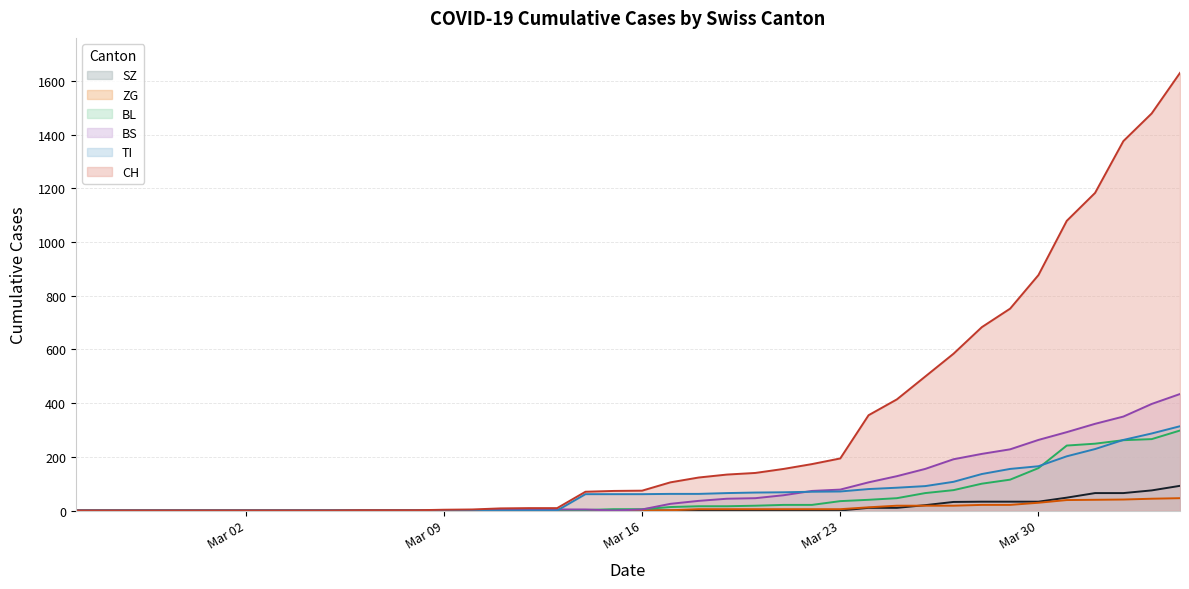

Reading right to left, list all the values displayed in this chart.

CH: 1630	1479	1376	1183	1079	877	752	683	584	499	414	355	194	173	155	140	134	123	105	74	73	70	9	9	8	4	3	1	1	1	0	0	0	0	0	0	0	0	0	0
TI: 314	287	263	229	202	165	155	136	107	91	85	80	71	70	68	67	65	62	62	61	61	61	0	0	0	0	0	0	0	0	0	0	0	0	0	0	0	0	0	0
BS: 434	397	350	323	292	263	228	211	191	155	128	105	78	73	57	46	44	36	25	4	0	4	4	4	4	0	0	0	0	0	0	0	0	0	0	0	0	0	0	0
BL: 298	266	262	249	242	158	115	100	76	65	46	40	35	21	21	18	16	16	13	5	5	2	2	2	2	2	1	0	0	0	0	0	0	0	0	0	0	0	0	0
ZG: 46	44	41	40	39	29	21	21	18	18	18	12	5	5	5	5	5	5	1	0	0	0	0	0	0	0	0	0	0	0	0	0	0	0	0	0	0	0	0	0
SZ: 92	75	65	65	48	33	33	33	32	20	10	10	0	0	0	0	0	0	0	0	0	0	0	0	0	0	0	0	0	0	0	0	0	0	0	0	0	0	0	0